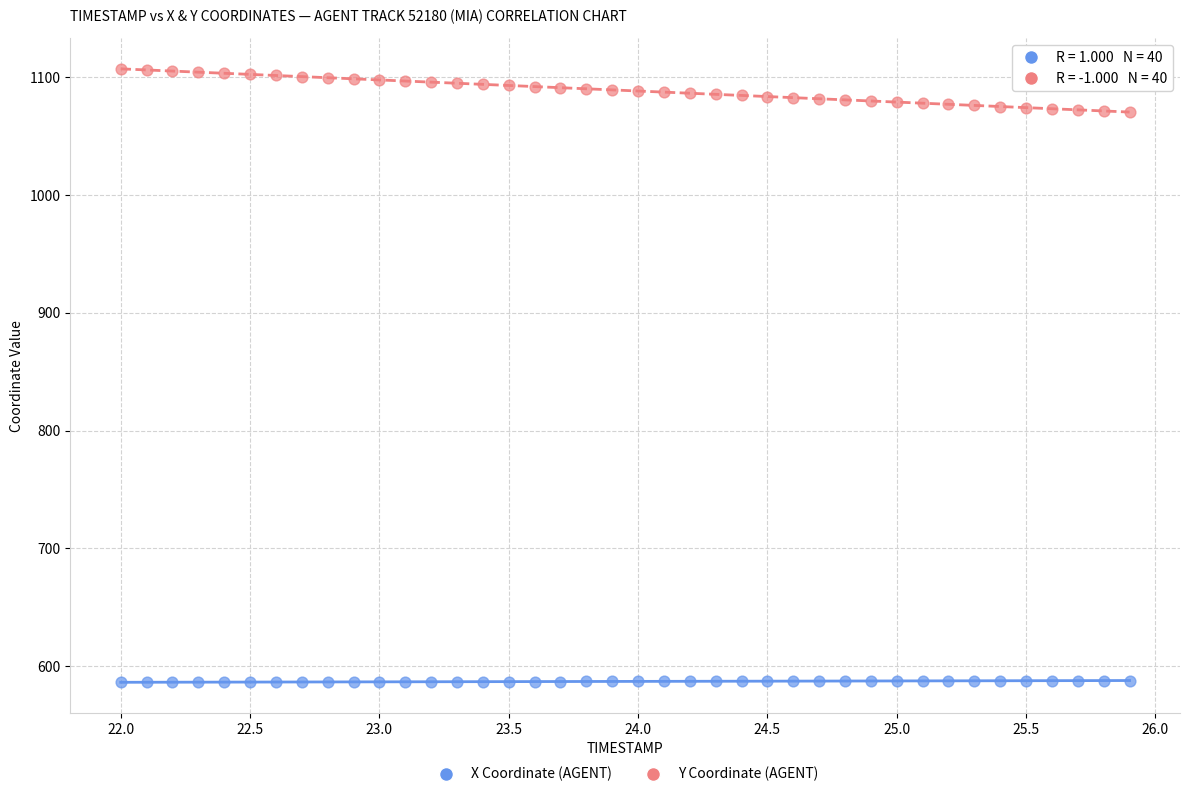

Which series has the largest Y range (max minus min)?

Y Coordinate (AGENT)